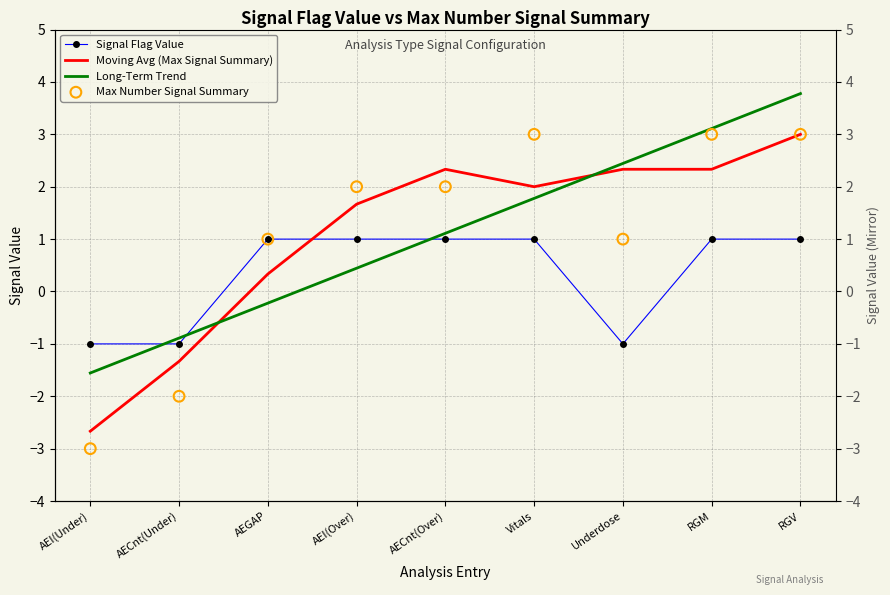

Which series has the largest Y range (max minus min)?

Max Number Signal Summary